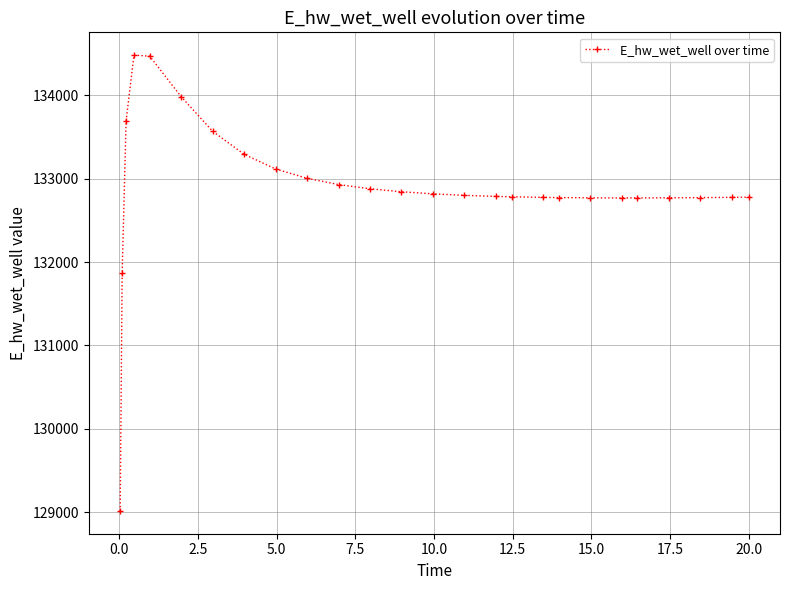

What is the value of the 10th point from the left?

133004.1